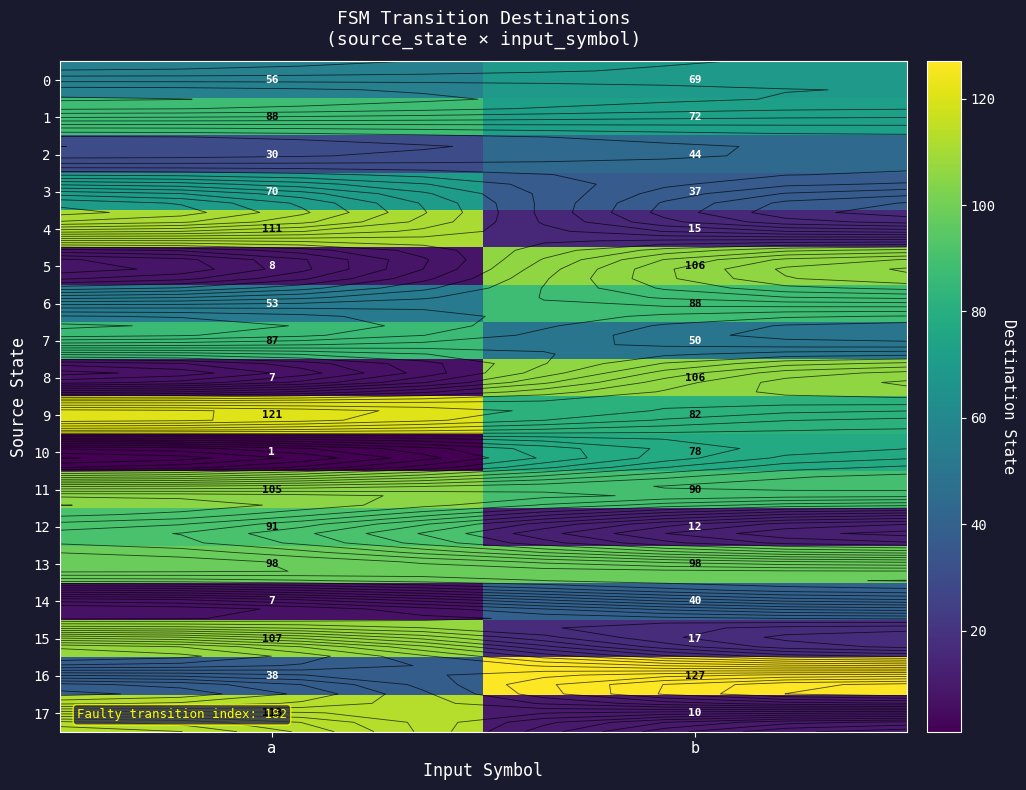

Is it true that 14 equals 40 at b?

True